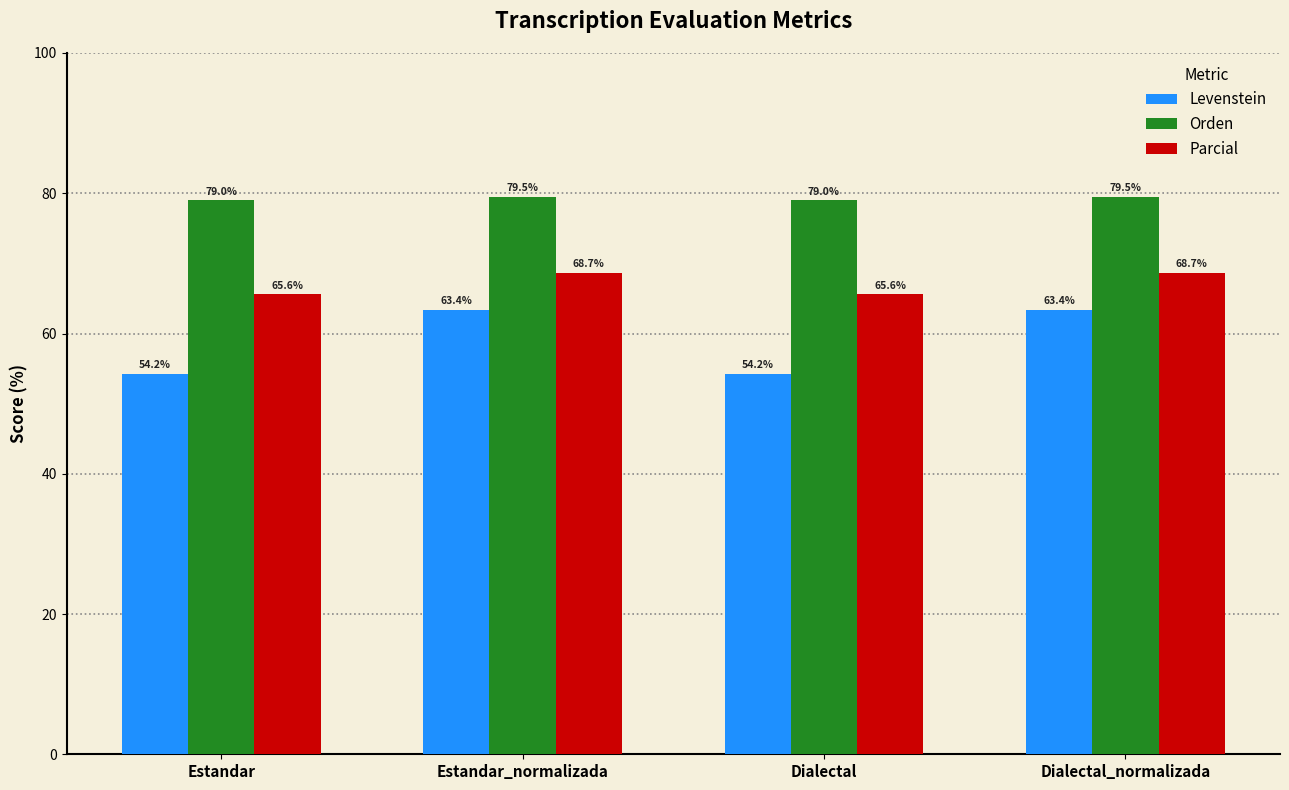

Which series has the widest spread of values?

Levenstein